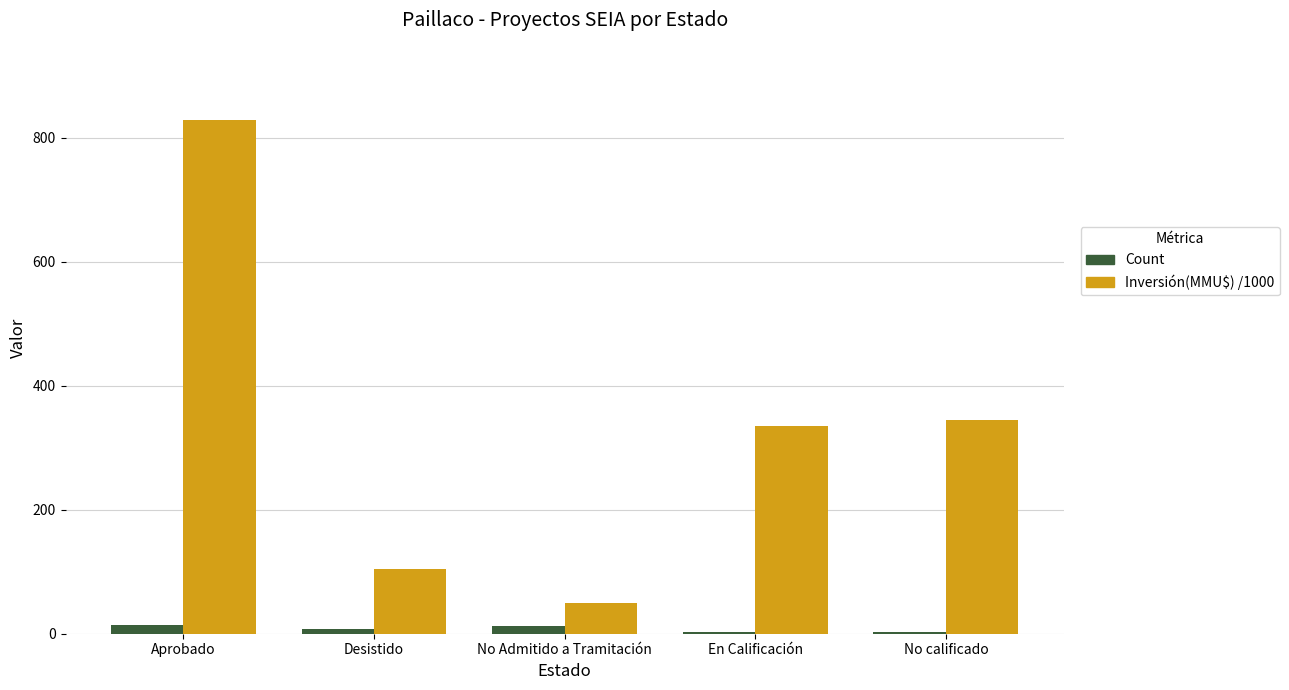

What is the spread (max minus min) of values at No calificado?

342